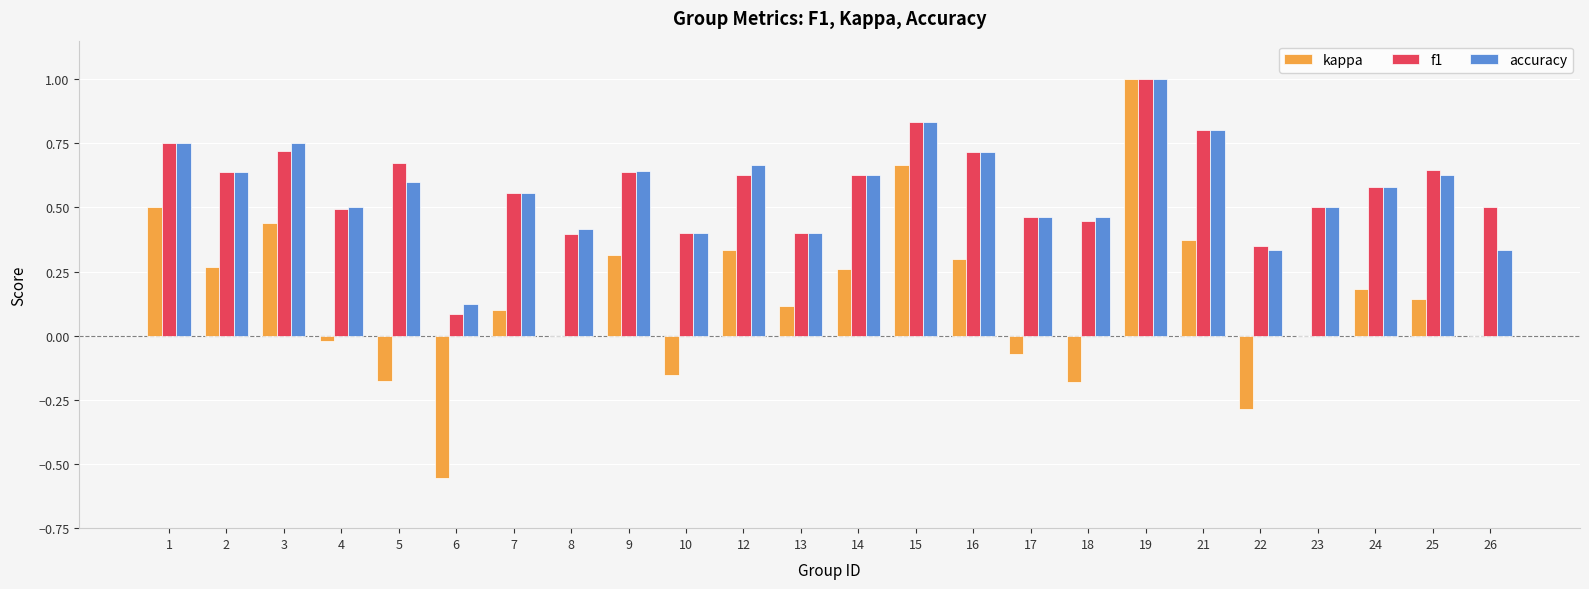

What is the total value across all series at 9?

1.6